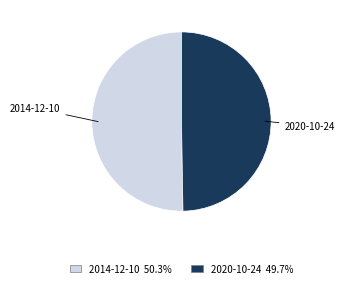

Is there any slice that represents more than half of the pie?

Yes